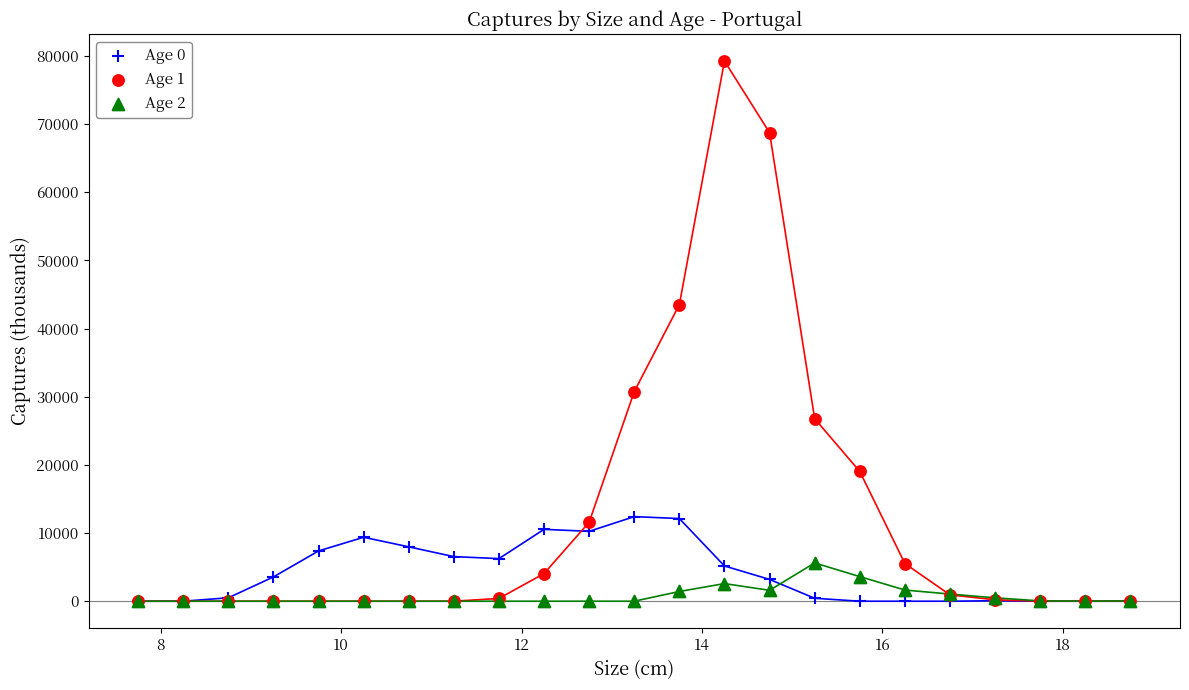

Which series contains the highest Y value?

Age 1